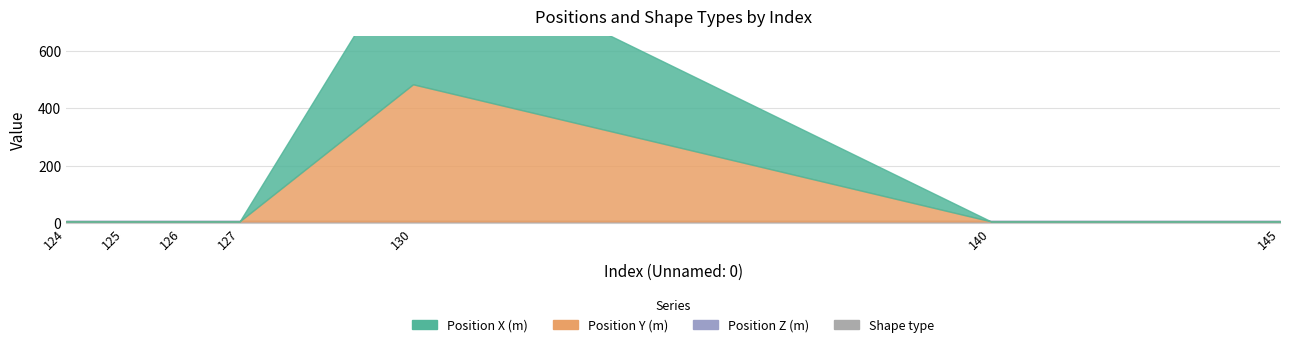

Reading left to right, what are all the values shown in this chart?

Position X (m): 124=0	125=0	126=0	127=0	130=504	140=0	145=0
Position Y (m): 124=0	125=0	126=0	127=0	130=477	140=0	145=0
Position Z (m): 124=0	125=0	126=0	127=0	130=0	140=0	145=0
Shape type: 124=6	125=6	126=6	127=6	130=6	140=6	145=6